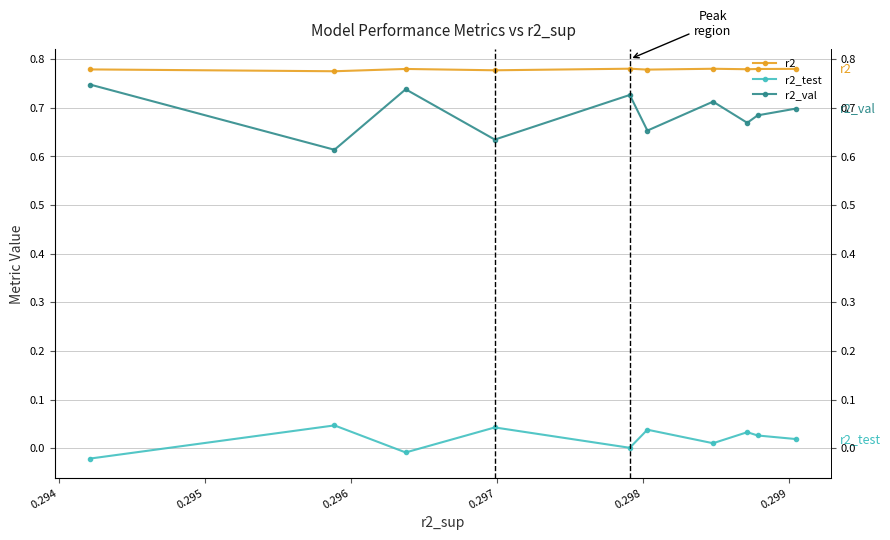

True or false: r2 has more than 1 interior local peaks.

True